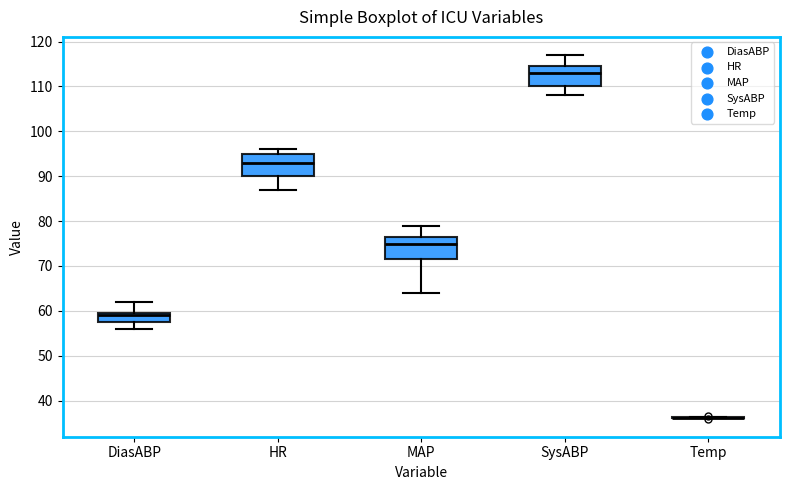

Where is the upper edge of the box for MAP on the y-axis? The values are not printed on the chart, so give them approximately, as read against the axis.

77